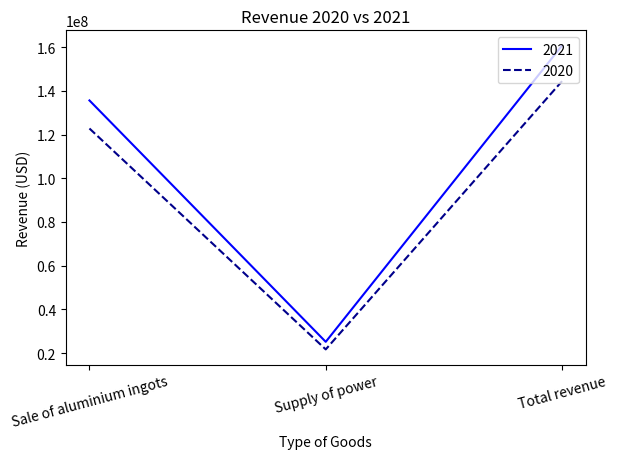

What is the maximum value shown in the chart?

160766403